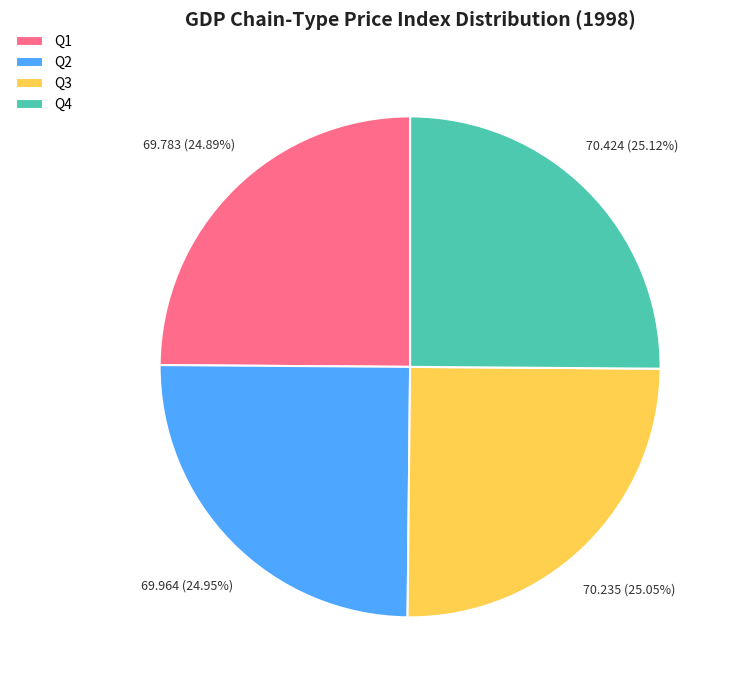

Is there any slice that represents more than half of the pie?

No